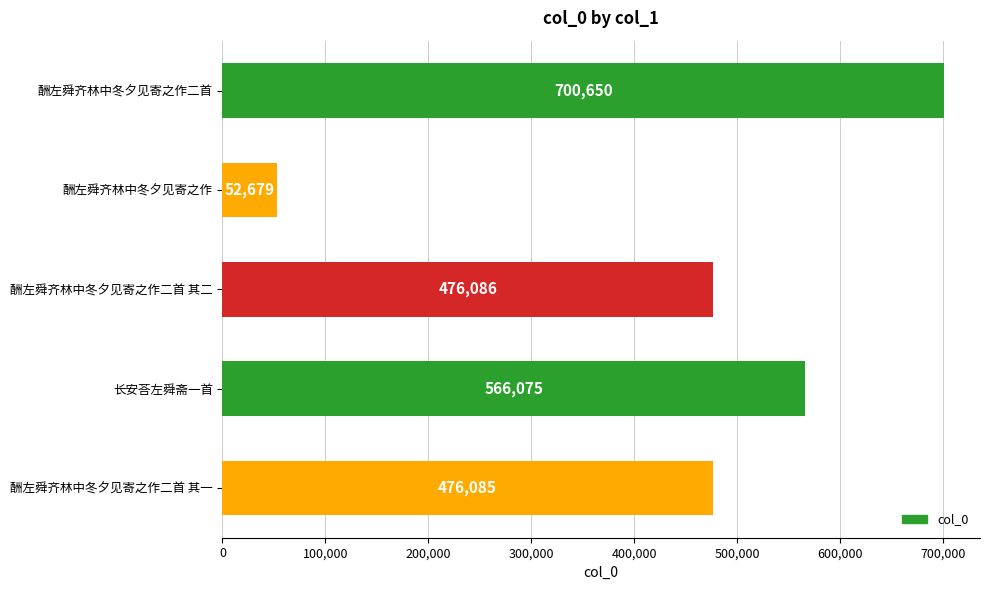

Rank the categories by value from highest to lowest.

酬左舜齐林中冬夕见寄之作二首, 长安荅左舜斋一首, 酬左舜齐林中冬夕见寄之作二首 其二, 酬左舜齐林中冬夕见寄之作二首 其一, 酬左舜齐林中冬夕见寄之作